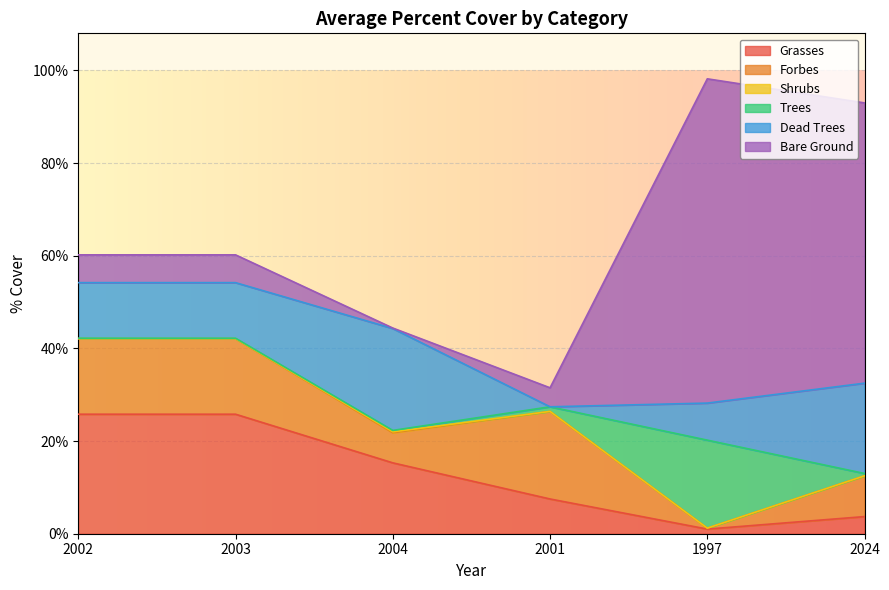

Reading left to right, list all the values displayed in this chart.

Grasses: 2002=25.8	2003=25.8	2004=15.3	2001=7.5	1997=1.0	2024=3.7
Forbes: 2002=16.3	2003=16.3	2004=6.5	2001=18.9	1997=0.2	2024=8.8
Shrubs: 2002=0.0	2003=0.0	2004=0.2	2001=0.0	1997=0.0	2024=0.0
Trees: 2002=0.1	2003=0.1	2004=0.3	2001=1.0	1997=19.0	2024=0.5
Dead Trees: 2002=12.0	2003=12.0	2004=22.0	2001=0.0	1997=8.0	2024=19.5
Bare Ground: 2002=6.0	2003=6.0	2004=0.1	2001=4.1	1997=70.0	2024=60.5